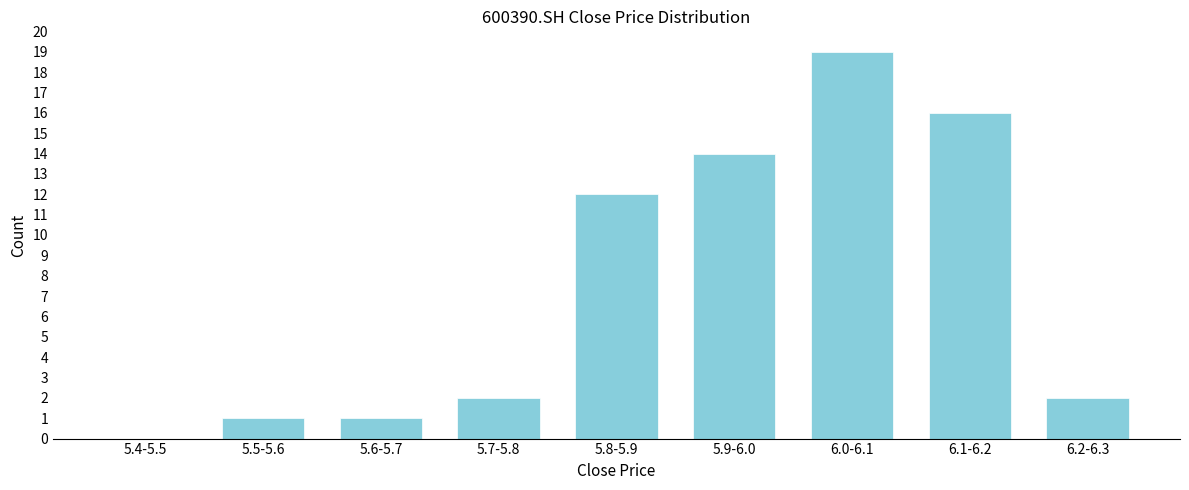

Reading left to right, extract all data points from this chart.

5.4-5.5=0	5.5-5.6=1	5.6-5.7=1	5.7-5.8=2	5.8-5.9=12	5.9-6.0=14	6.0-6.1=19	6.1-6.2=16	6.2-6.3=2